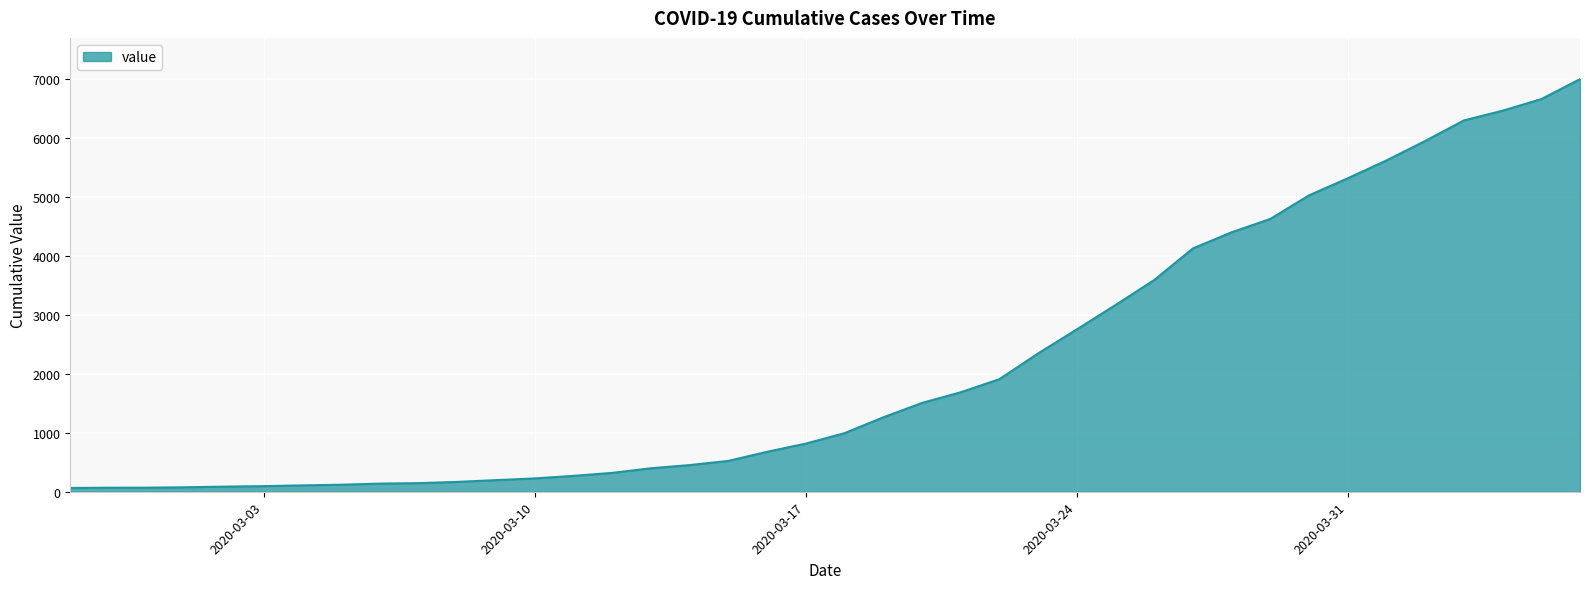

What is the difference between the maximum and minimum values?

6931